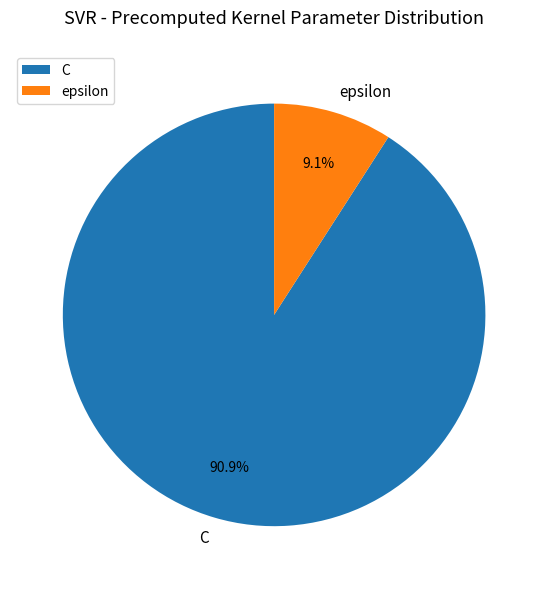

Is the sum of epsilon and C greater than half?

Yes